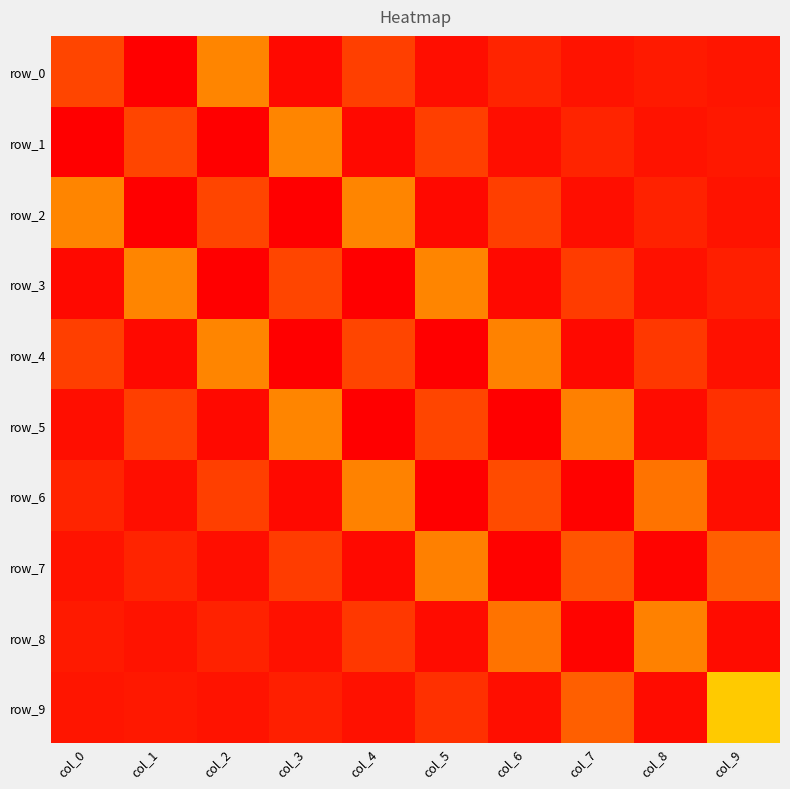

Which has a higher value, col_8 or col_9?

col_8